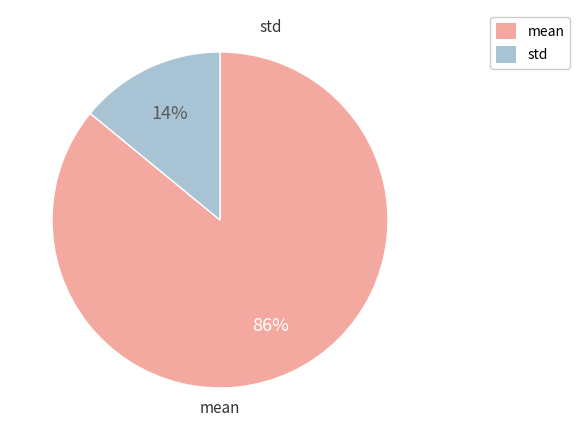

True or false: std accounts for 14% of the total.

True